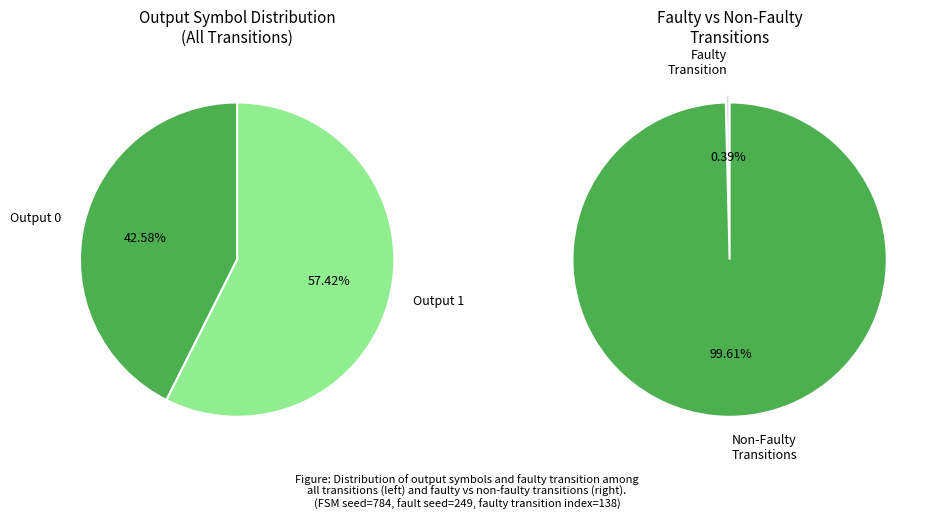

Count the number of slices in the pie.

2